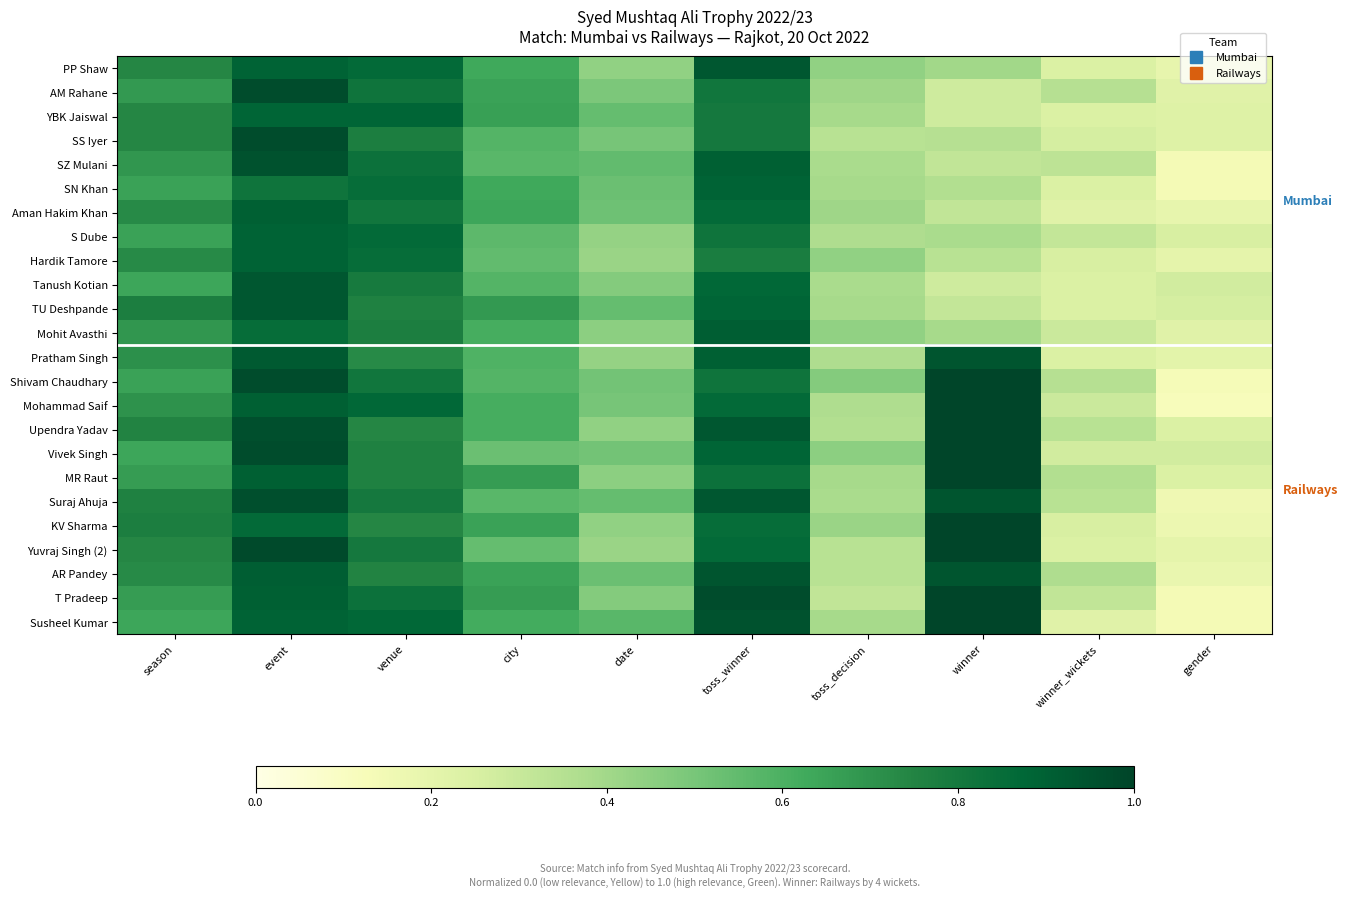

What is the total value across all series at city?

14.6